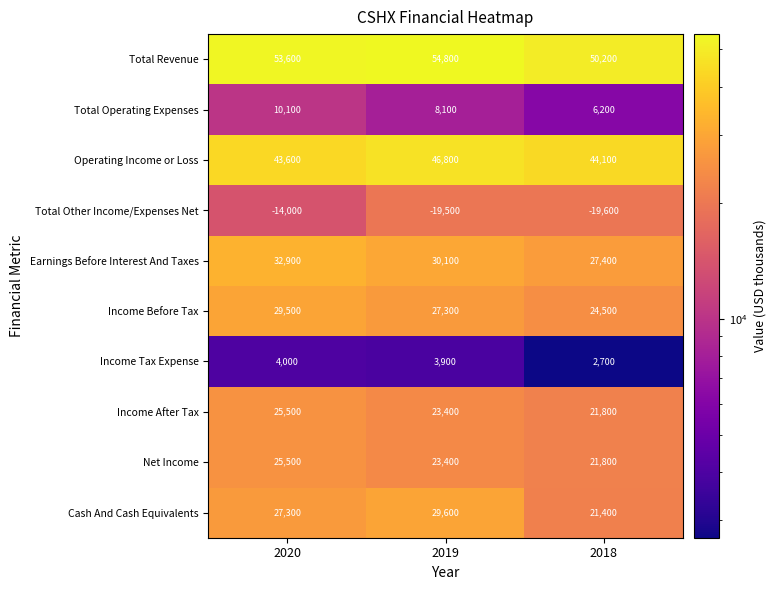

What is the difference between the second highest and minimum values in the Total Other Income/Expenses Net series?

100